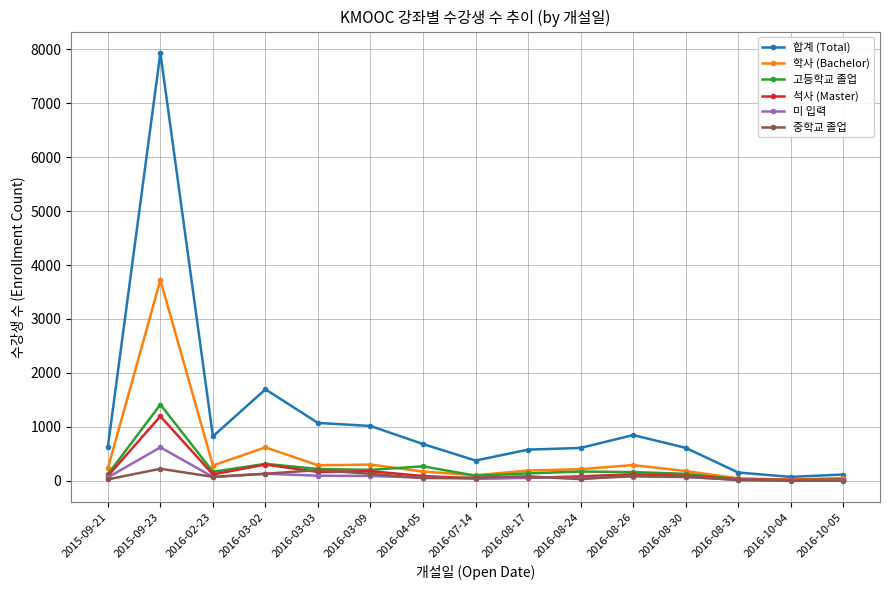

Which series has the largest range (max minus min)?

합계 (Total)